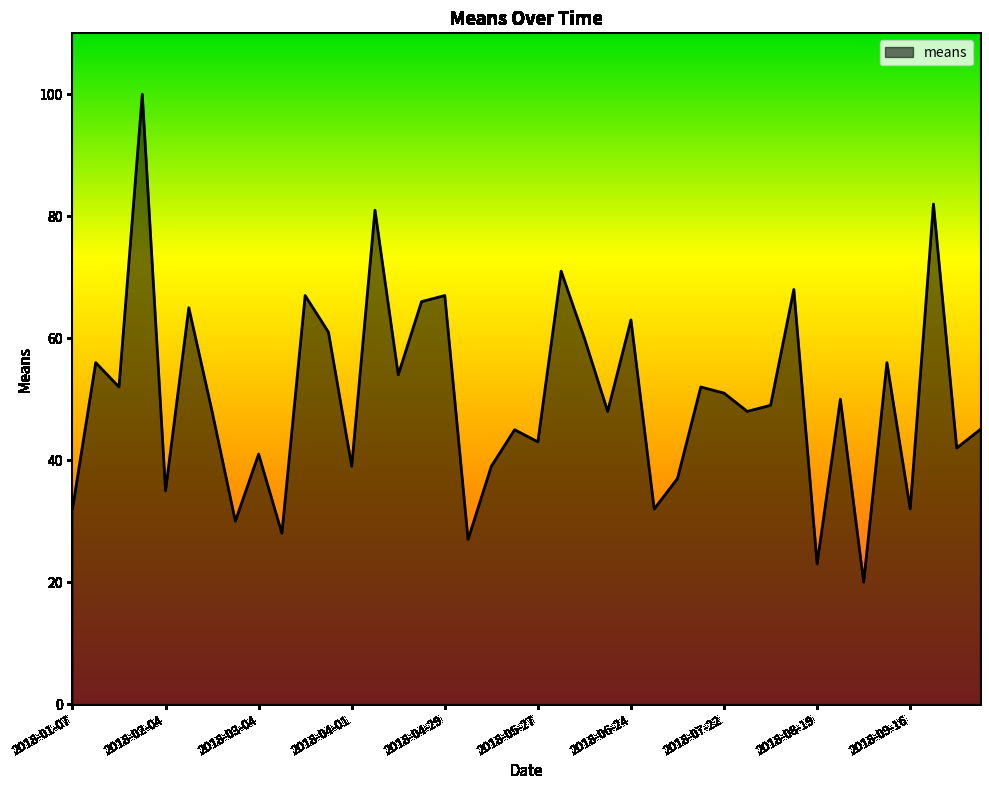

What is the difference between the maximum and minimum values?

80